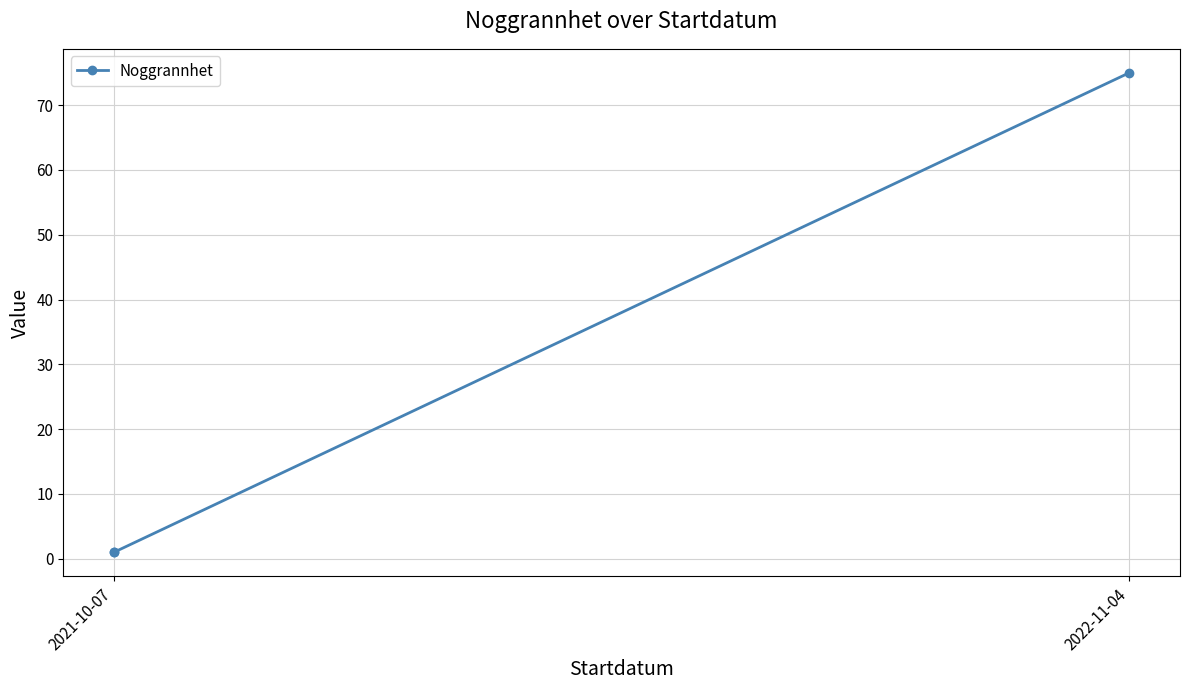

How many distinct data groups are displayed?

1